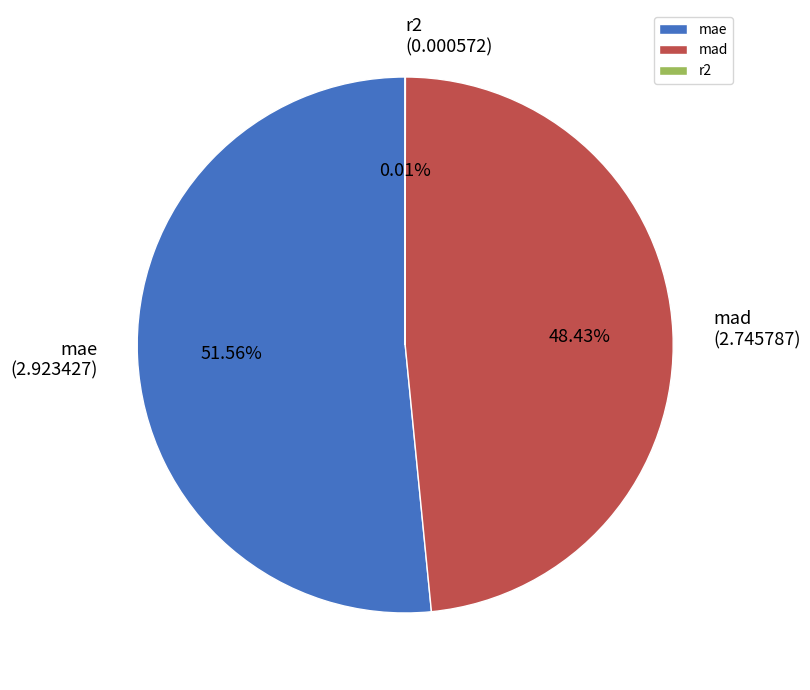

Is the sum of mae and mad greater than half?

Yes